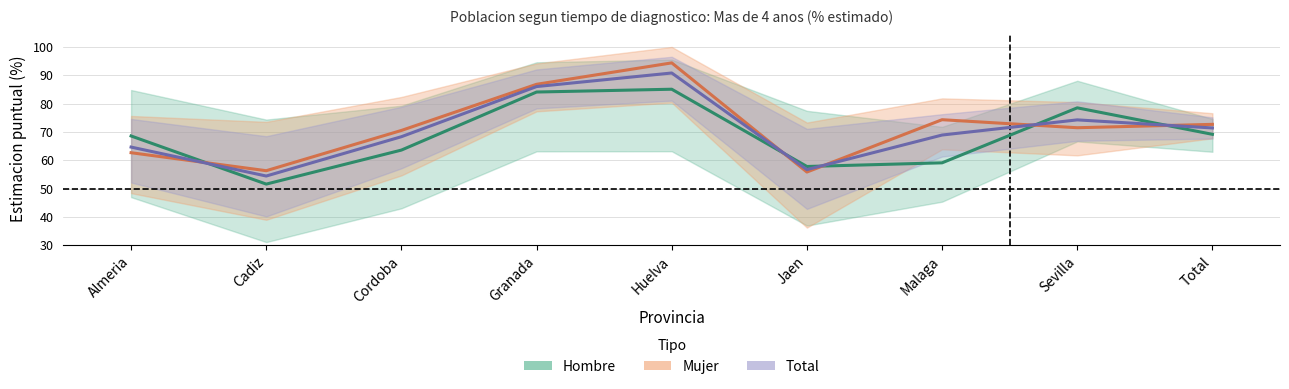

Is the value of Mujer (Estimacion) at Sevilla greater than the value of Total (Estimacion) at Almeria?

Yes